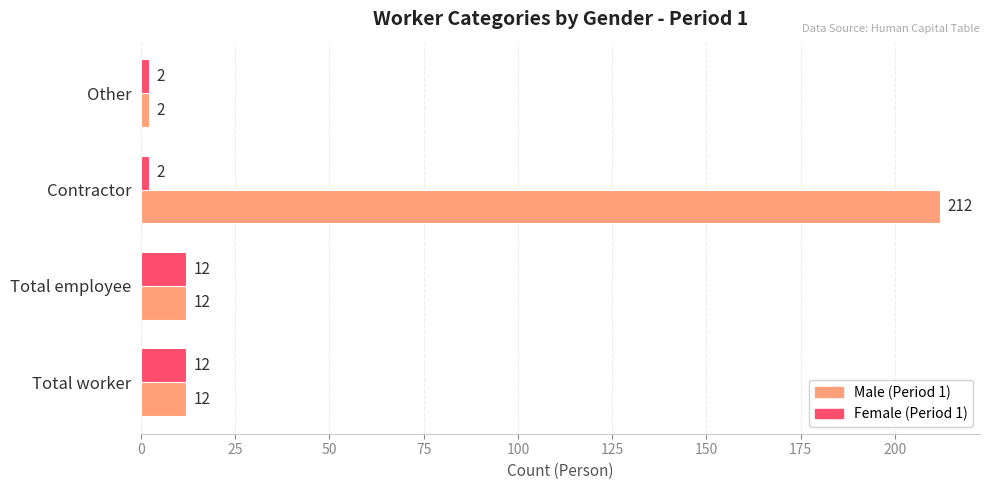

At how many categories does at least one series exceed 104?

1